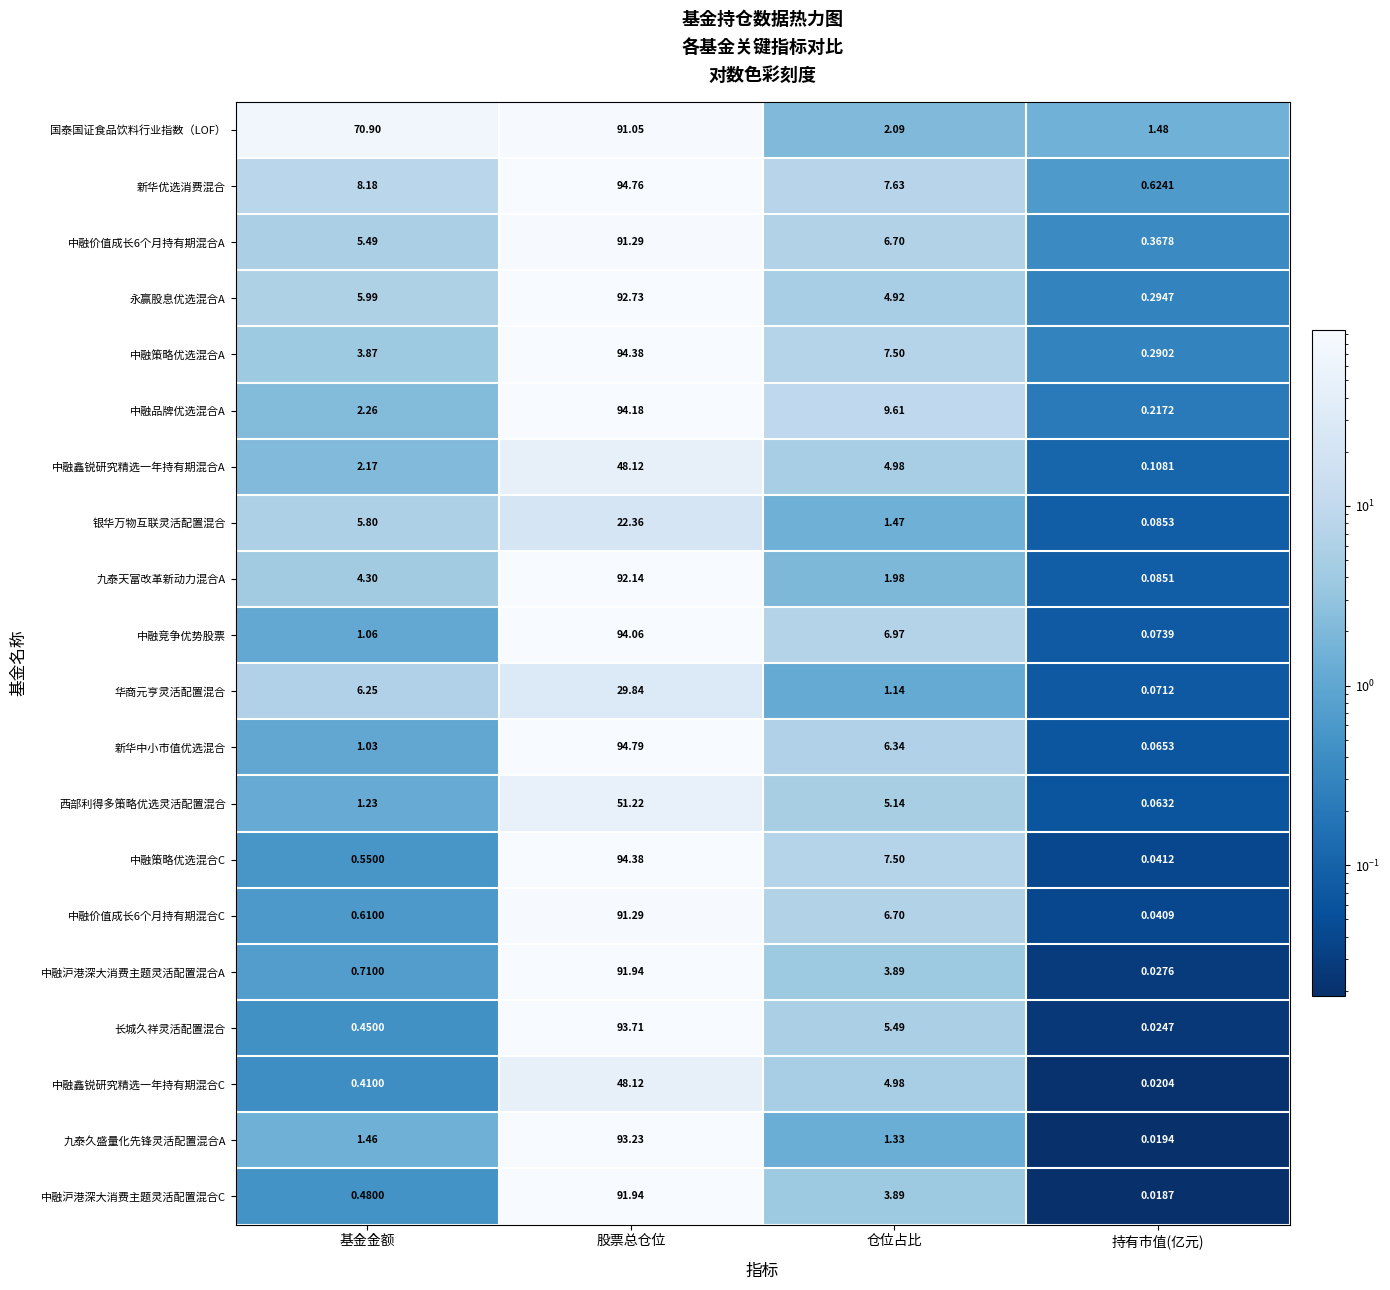

At which category does the chart reach its minimum across all series?

持有市值(亿元)